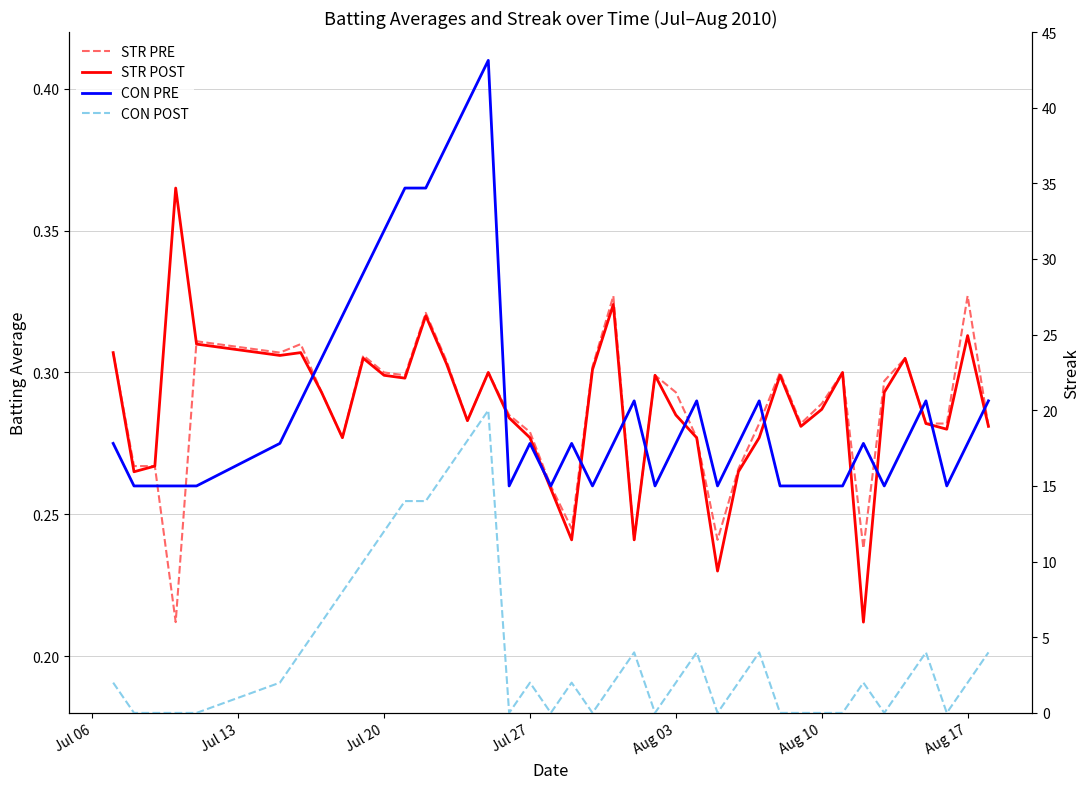

Which series has the largest total across all categories?

Streak (CON PRE)